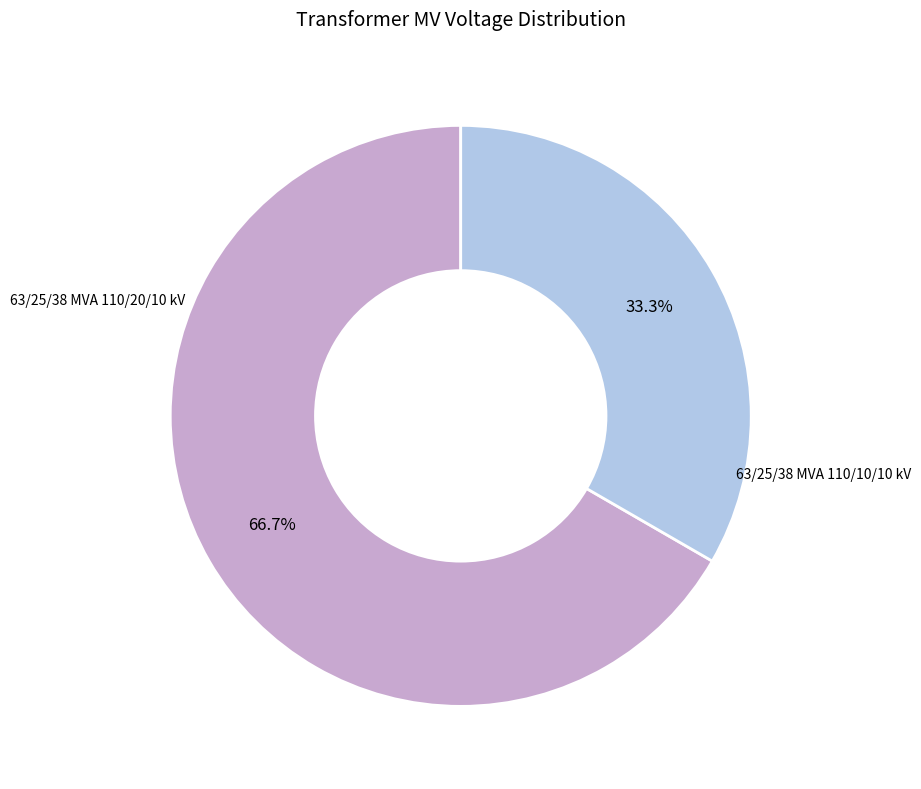

How many slices are in this pie chart?

2